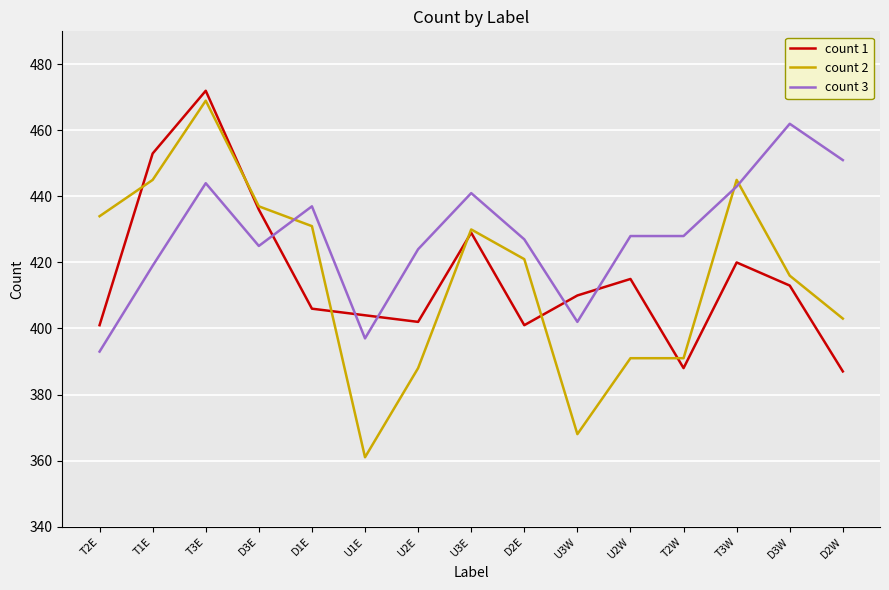

At which category does count 2 reach its first local valley?

U1E